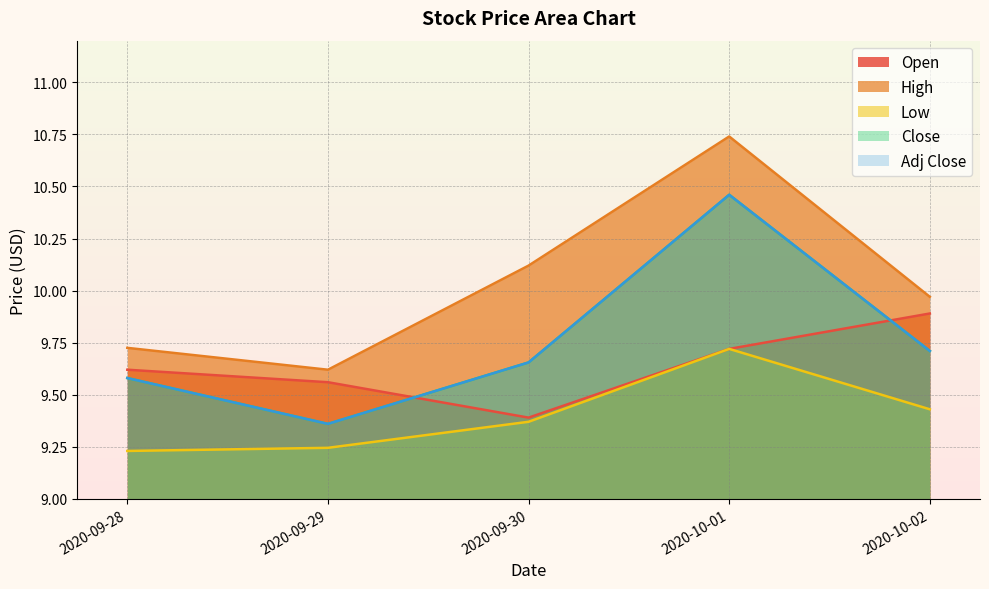

How many lines are shown in the chart?

5